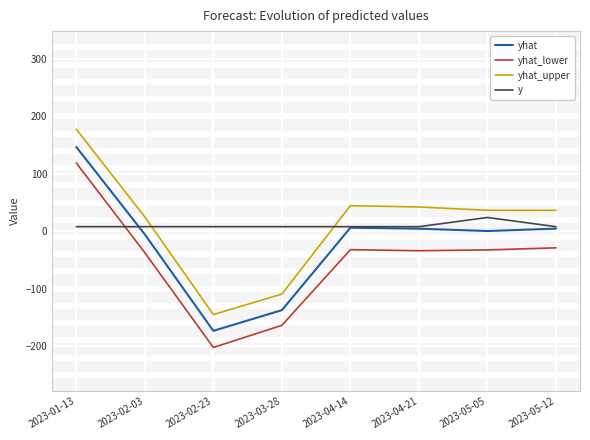

Which series changed the most between 2023-03-28 and 2023-04-21?

yhat_upper